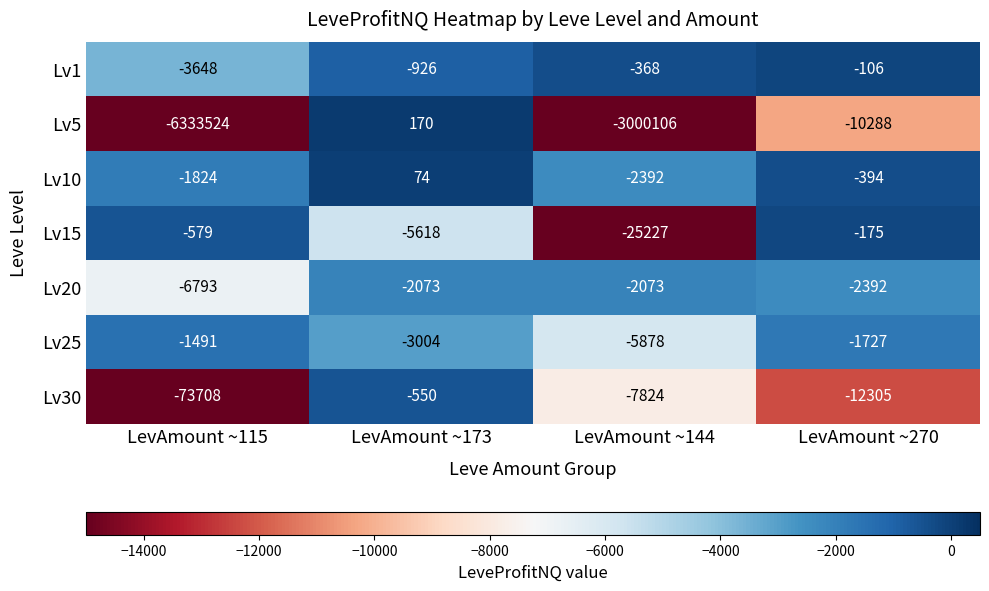

What is the difference between the Lv15 values at LevAmount ~270 and LevAmount ~144?

25052